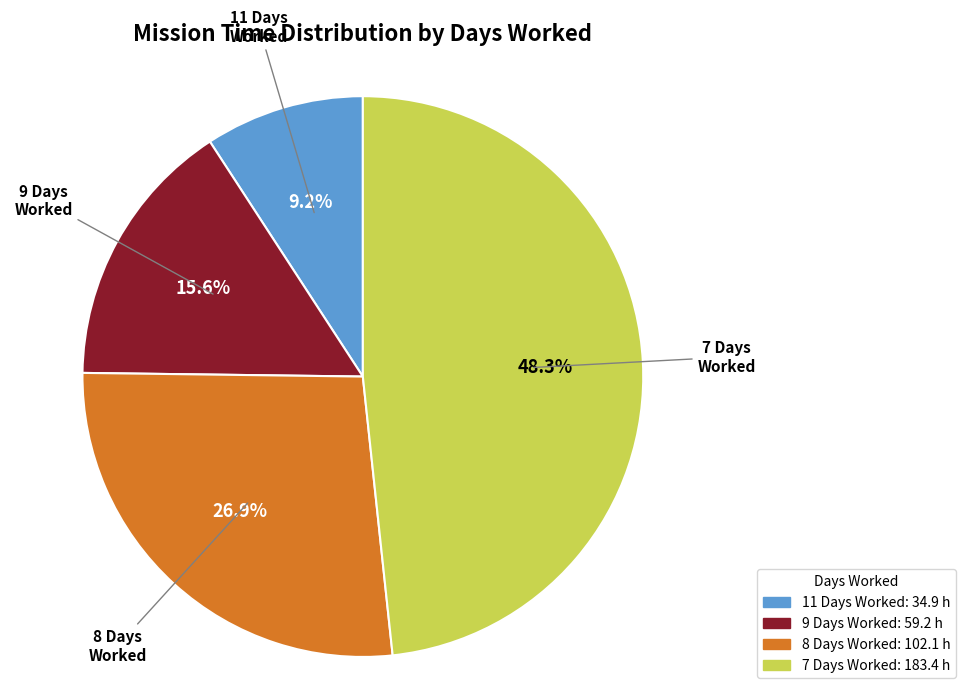

Is there a majority slice in this chart?

No